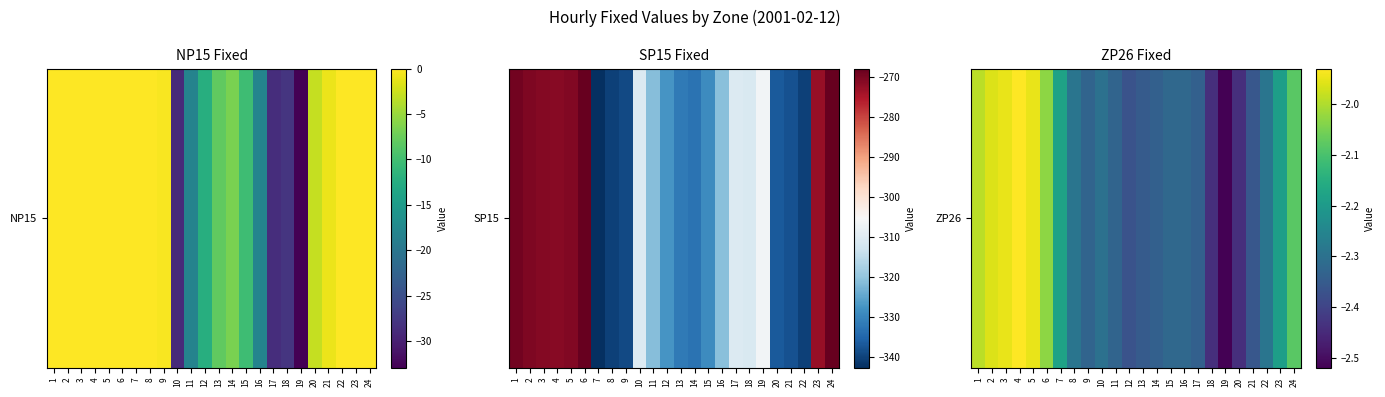

What is the sum of all values?

-53.6